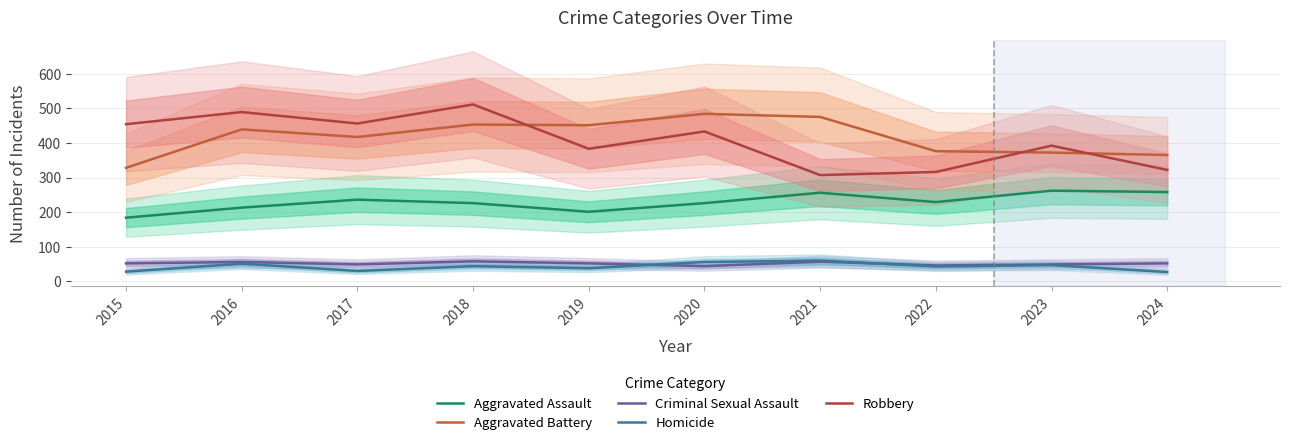

What are all the series names shown in the legend?

Aggravated Assault, Aggravated Battery, Criminal Sexual Assault, Homicide, Robbery